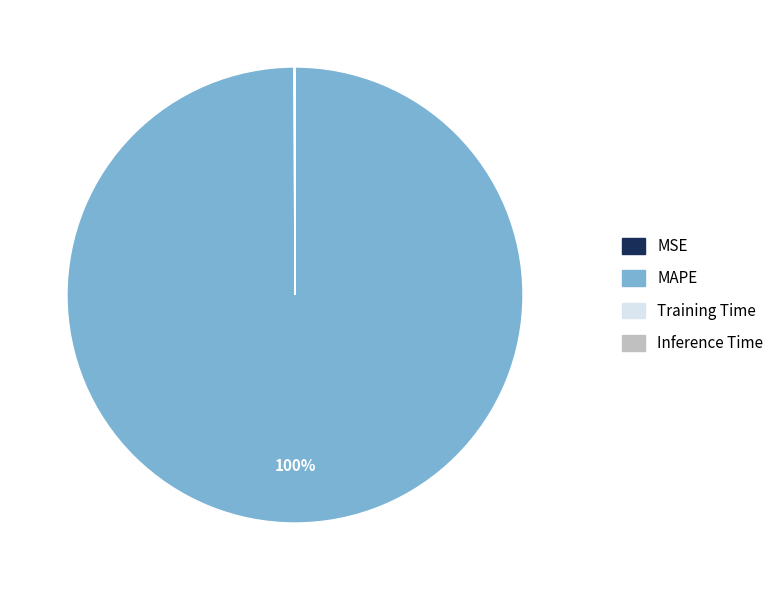

Is there a majority slice in this chart?

Yes